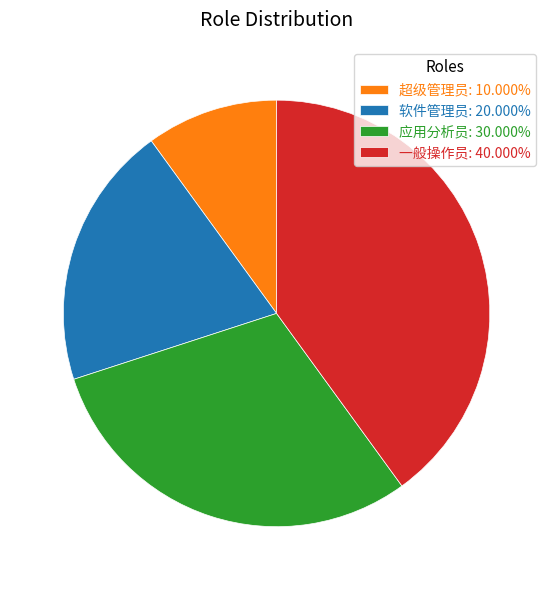

What is the smallest slice in the pie chart?

超级管理员